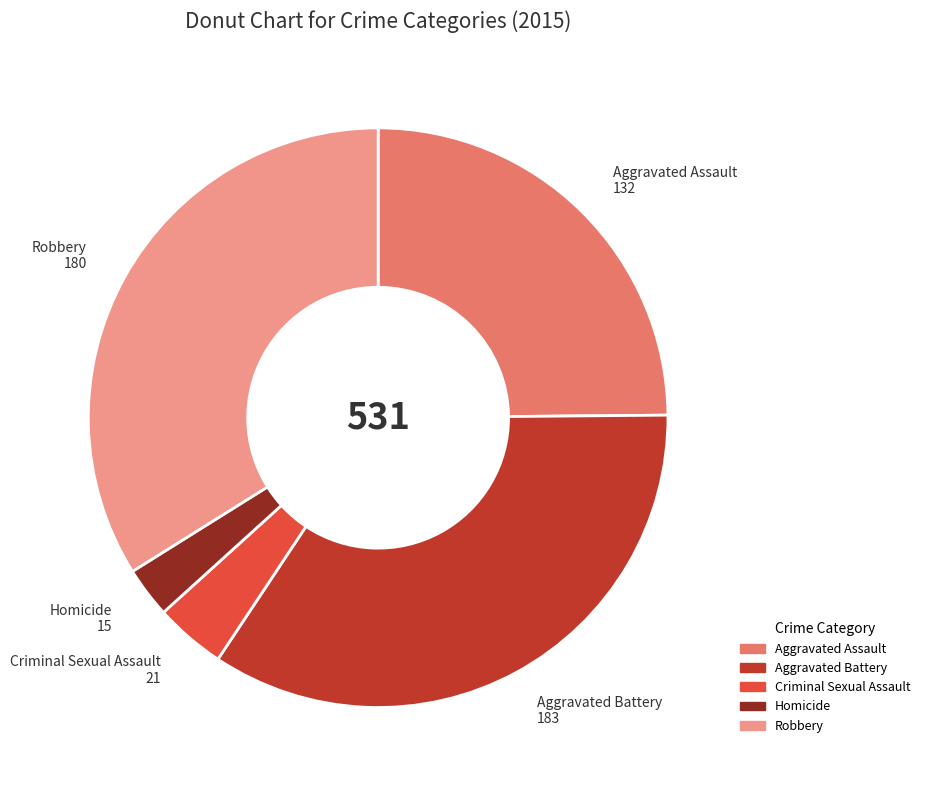

Which slice is the largest?

Aggravated Battery